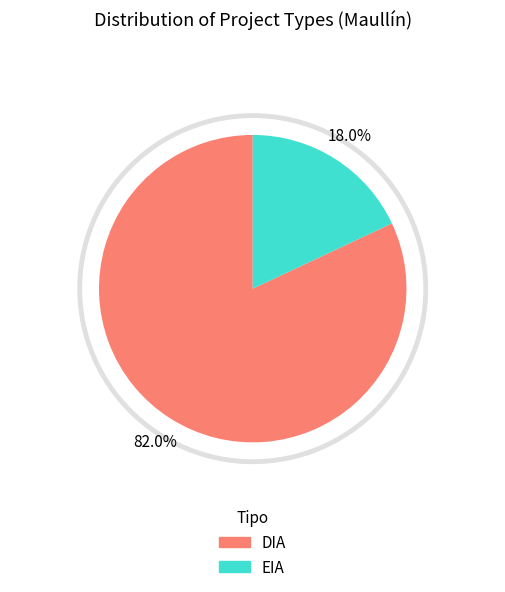

Count the number of slices in the pie.

2